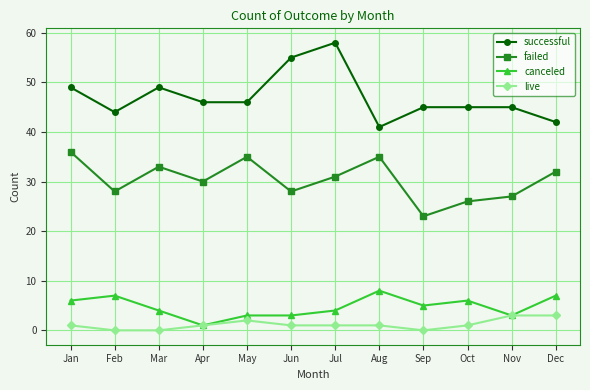

Does the chart have visible grid lines?

Yes